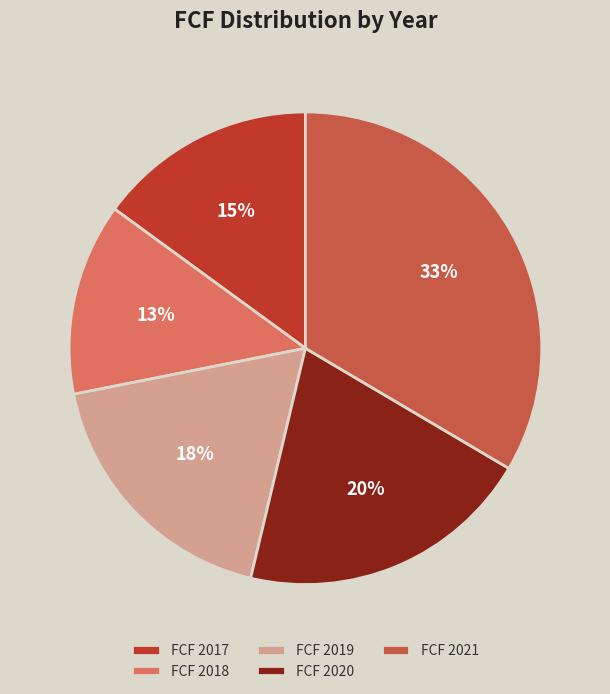

How many segments does this pie chart have?

5